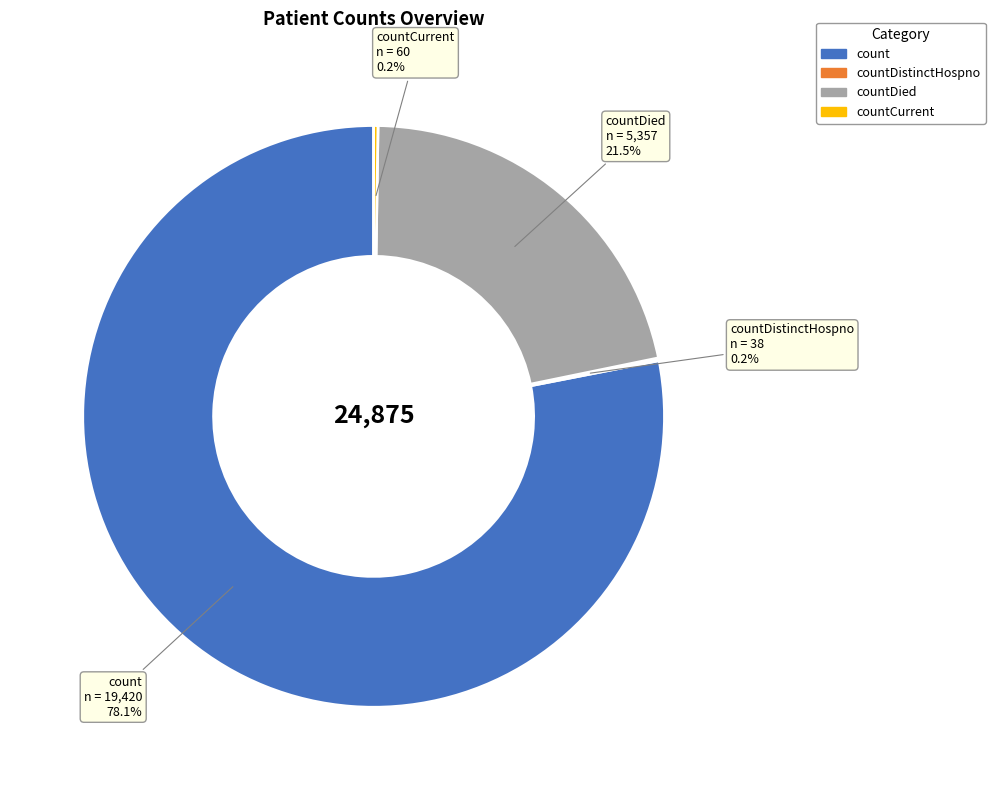

Is there any slice that represents more than half of the pie?

Yes